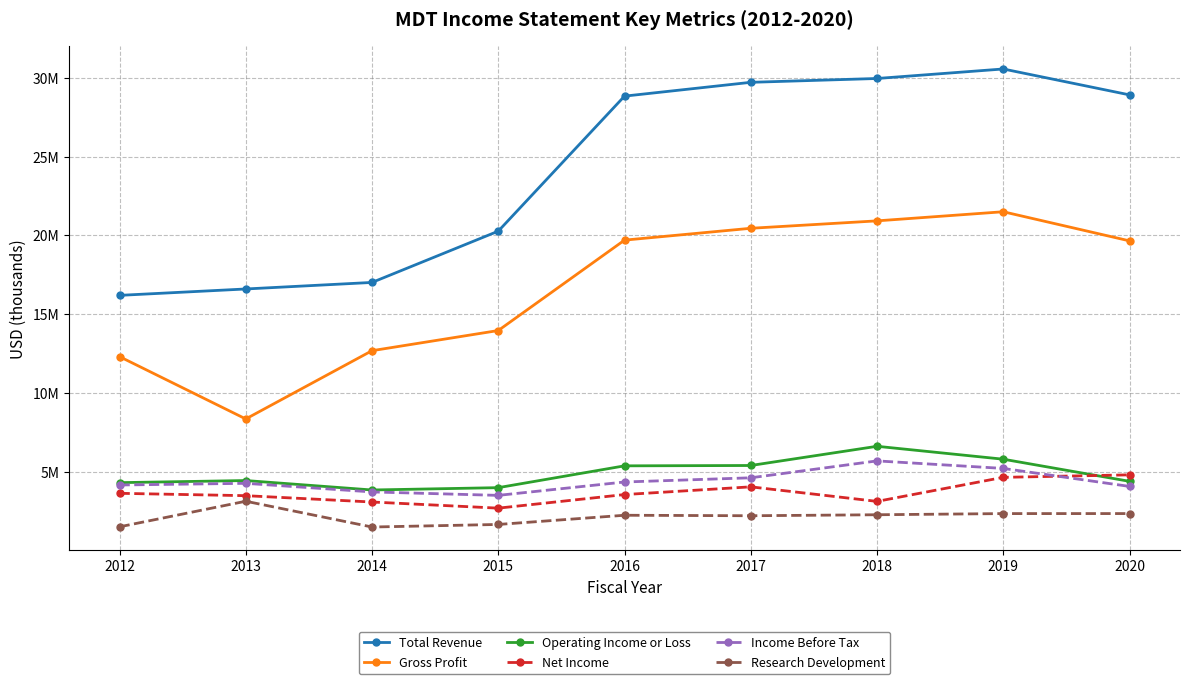

At 2019, list the series in order from largest to smallest.

Total Revenue, Gross Profit, Operating Income or Loss, Income Before Tax, Net Income, Research Development